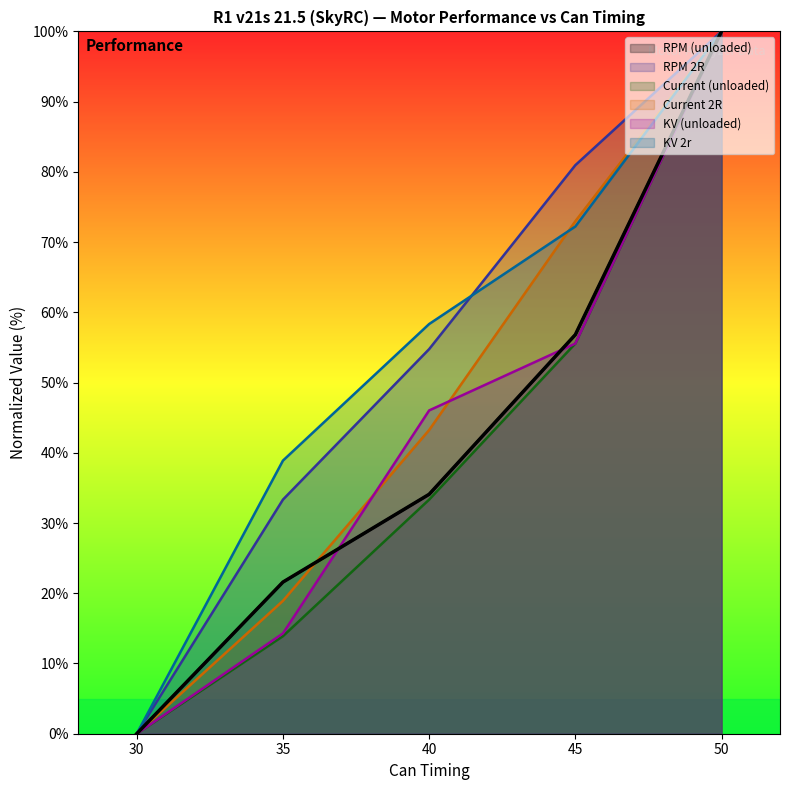

The value of RPM (unloaded) at 45 is 85.0. True or false?

False